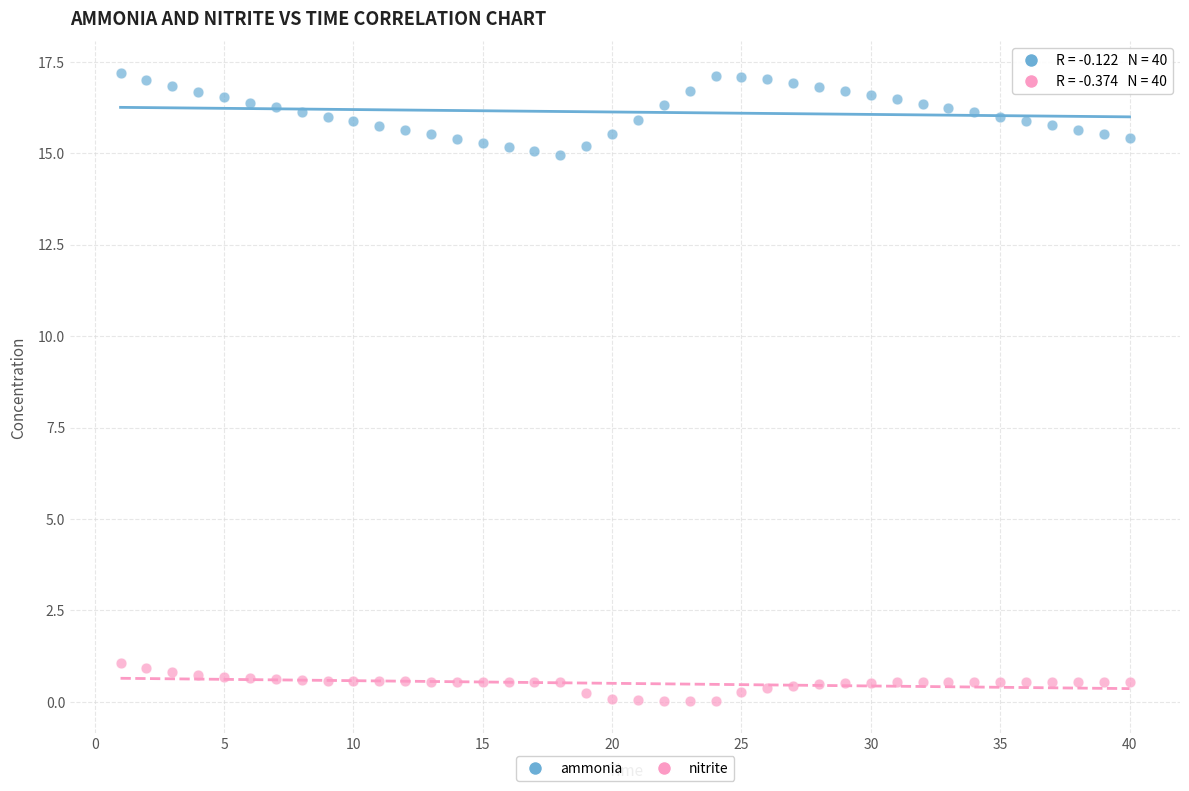

Which series has the largest Y range (max minus min)?

ammonia